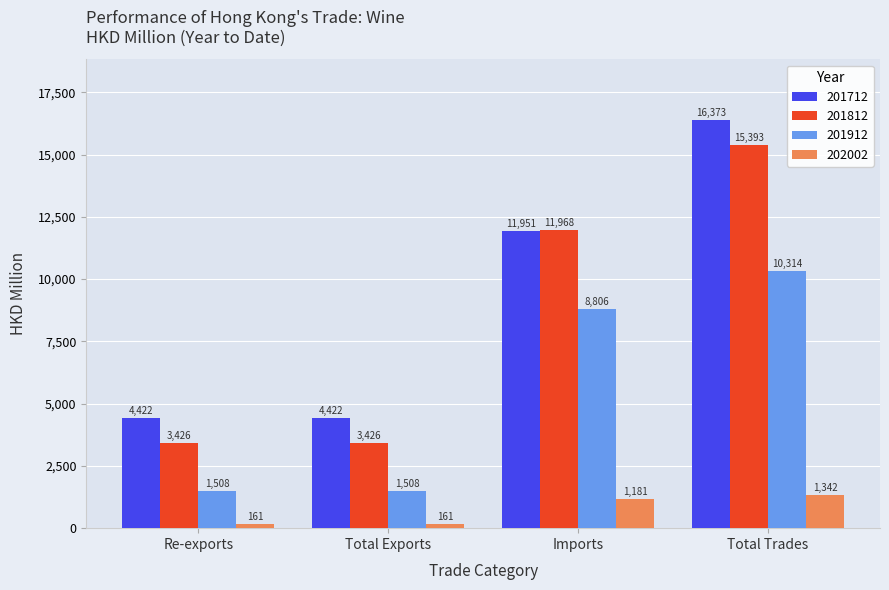

What is the label of the 1st bar from the left?

Re-exports